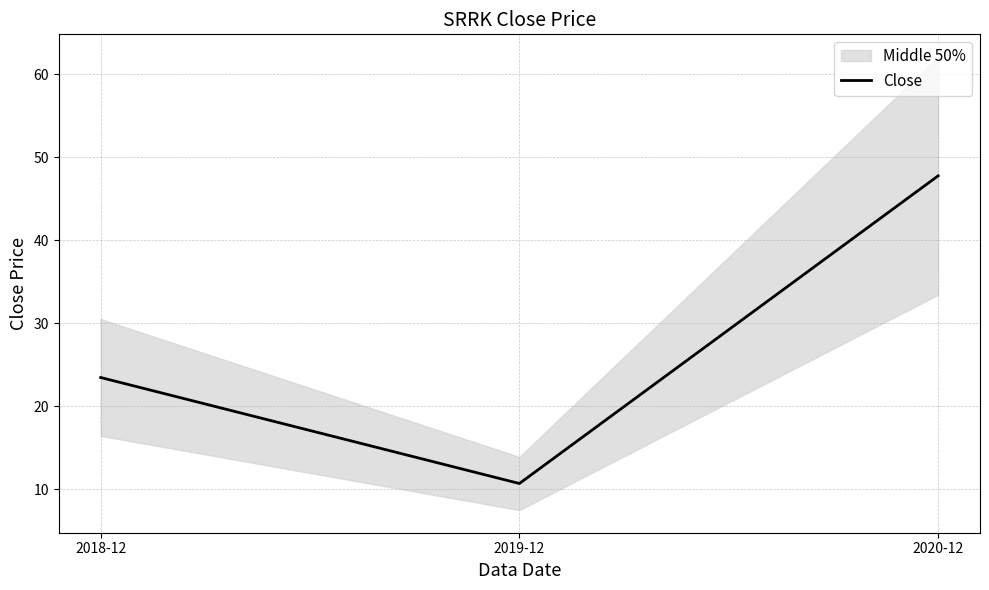

At which label does the data first exceed 23?

2018-12